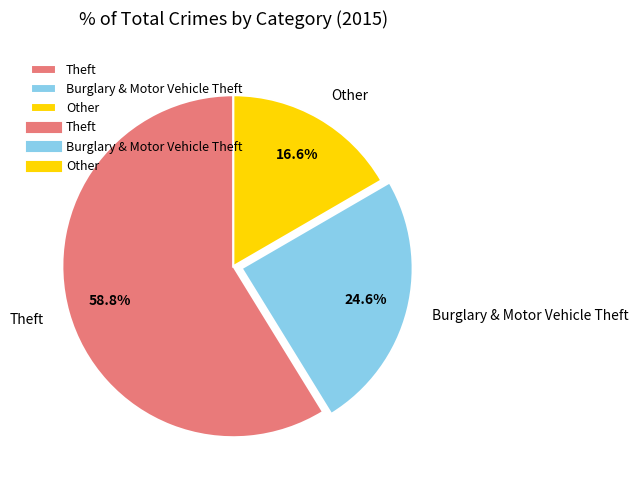

Count the number of slices in the pie.

3